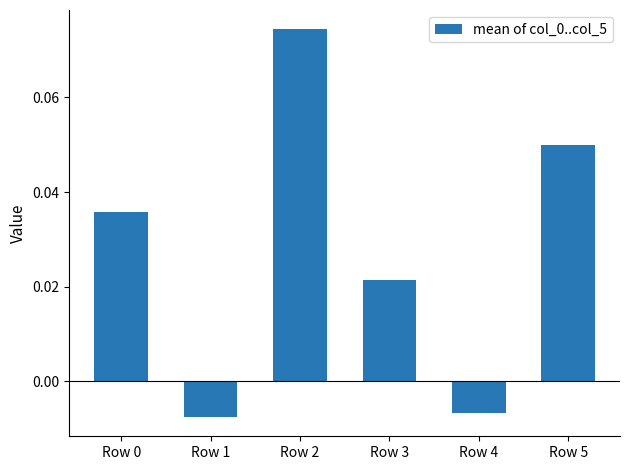

Which has a higher value, Row 3 or Row 4?

Row 3